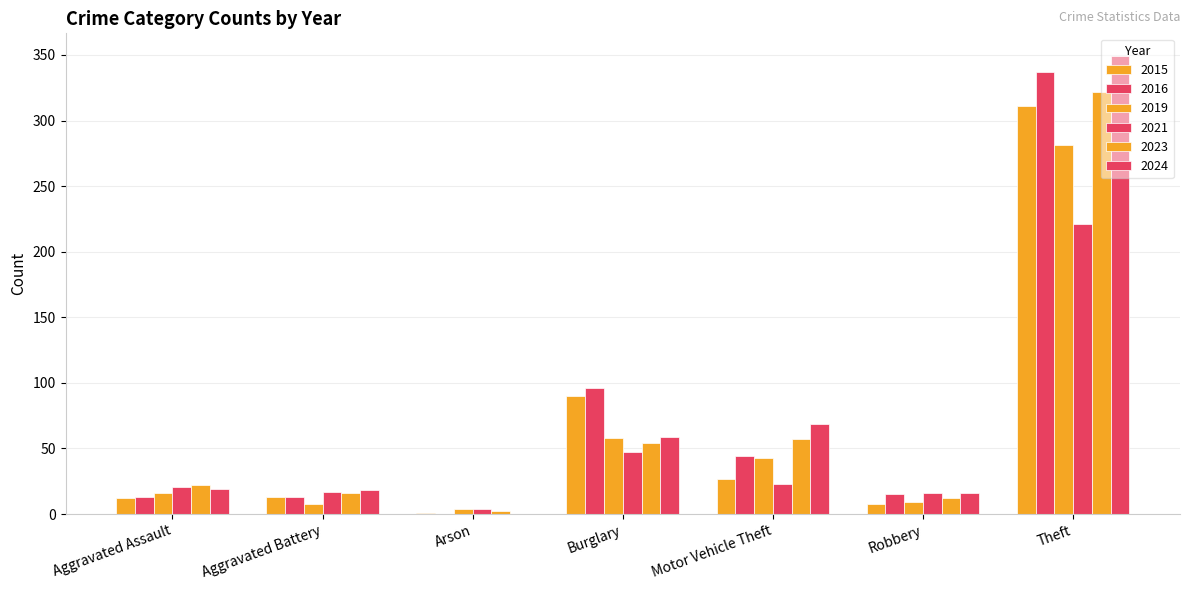

What is the value of the 2019 bar at the 1st from the left?

16